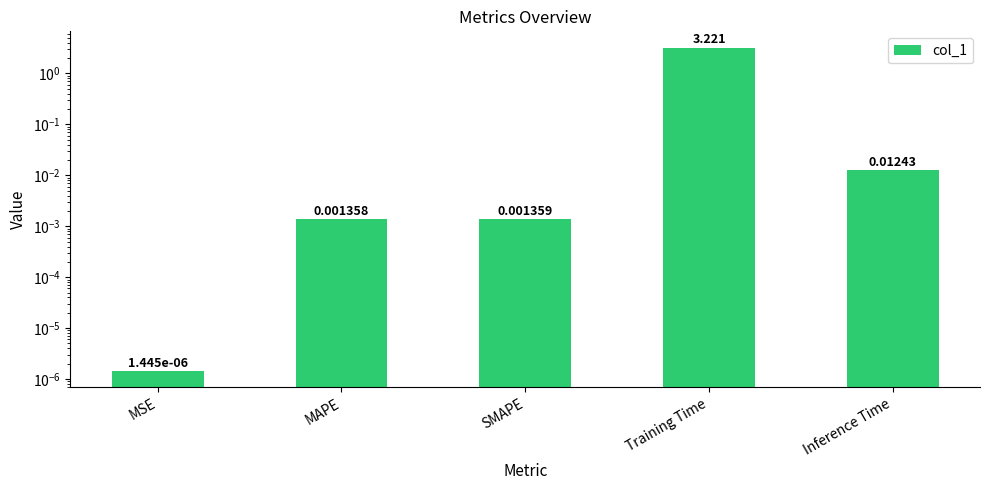

Reading left to right, extract all data points from this chart.

MSE=0.0	MAPE=0.0	SMAPE=0.0	Training Time=3.2	Inference Time=0.0